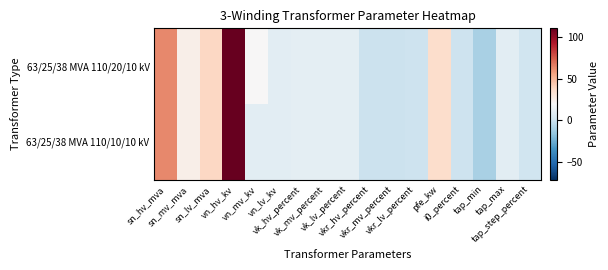

What is the greatest value displayed?

110.0